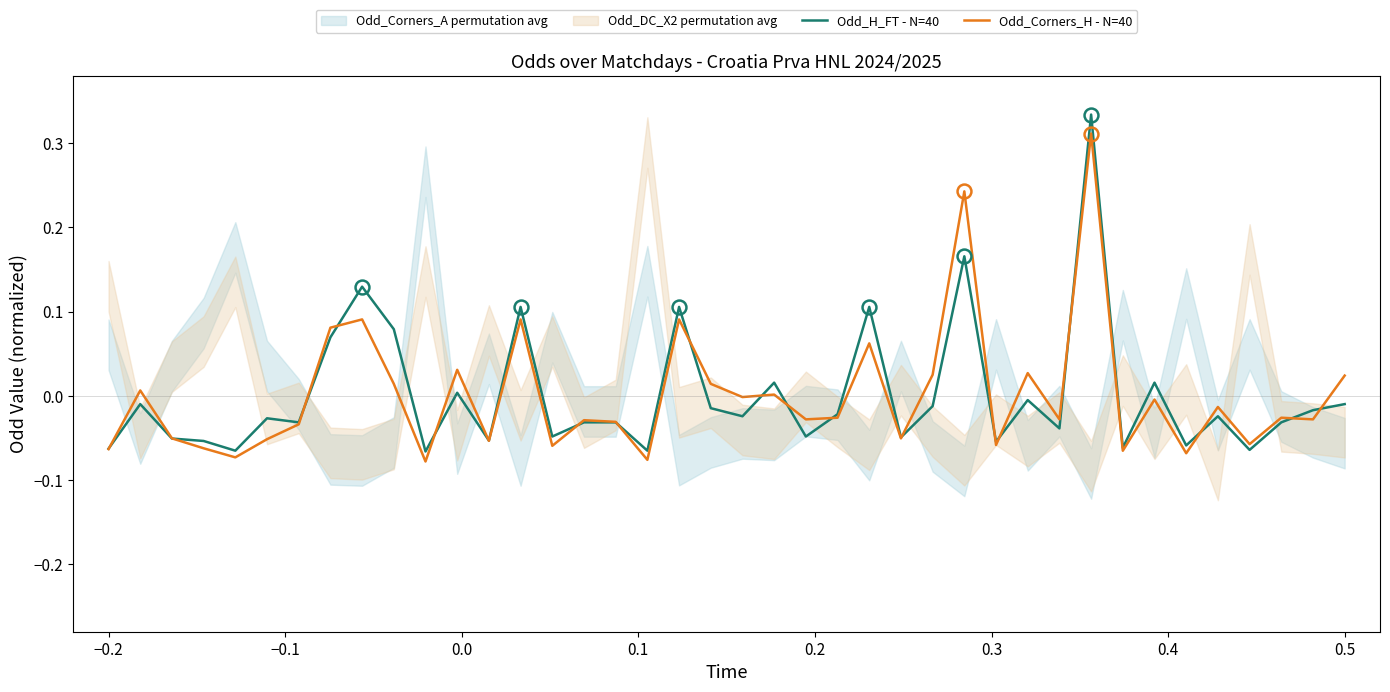

Which series has the largest range (max minus min)?

Odd_H_FT - N=40